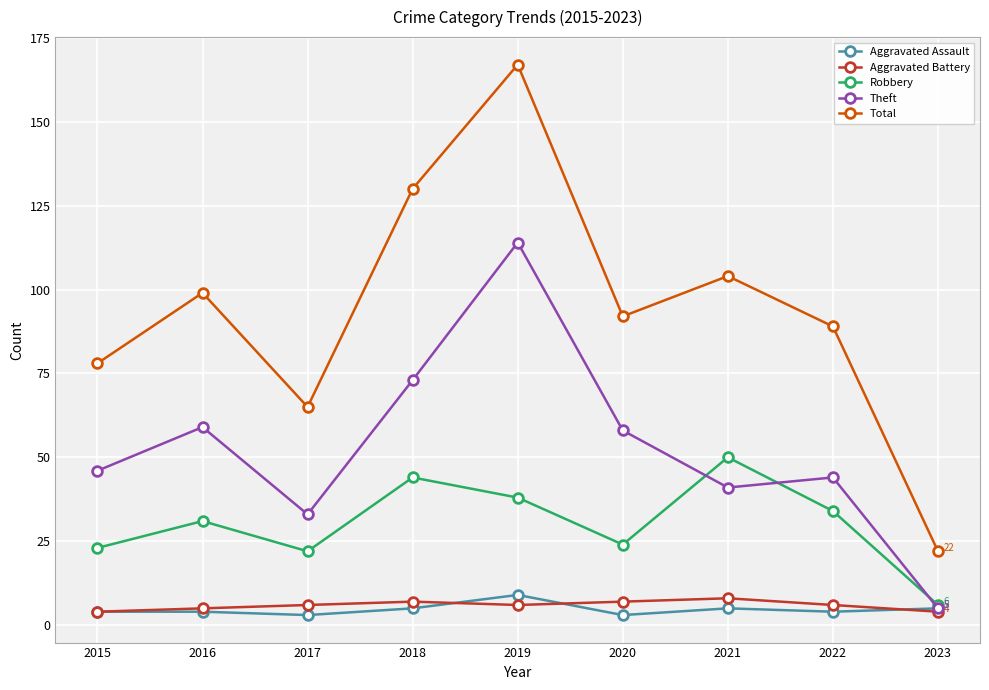

What is the difference between the Theft values at 2023 and 2016?

54